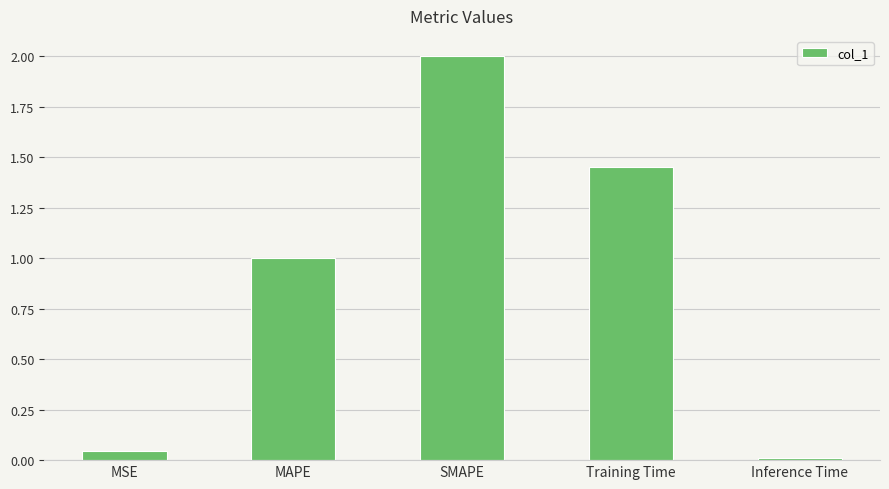

What is the average value?

0.9